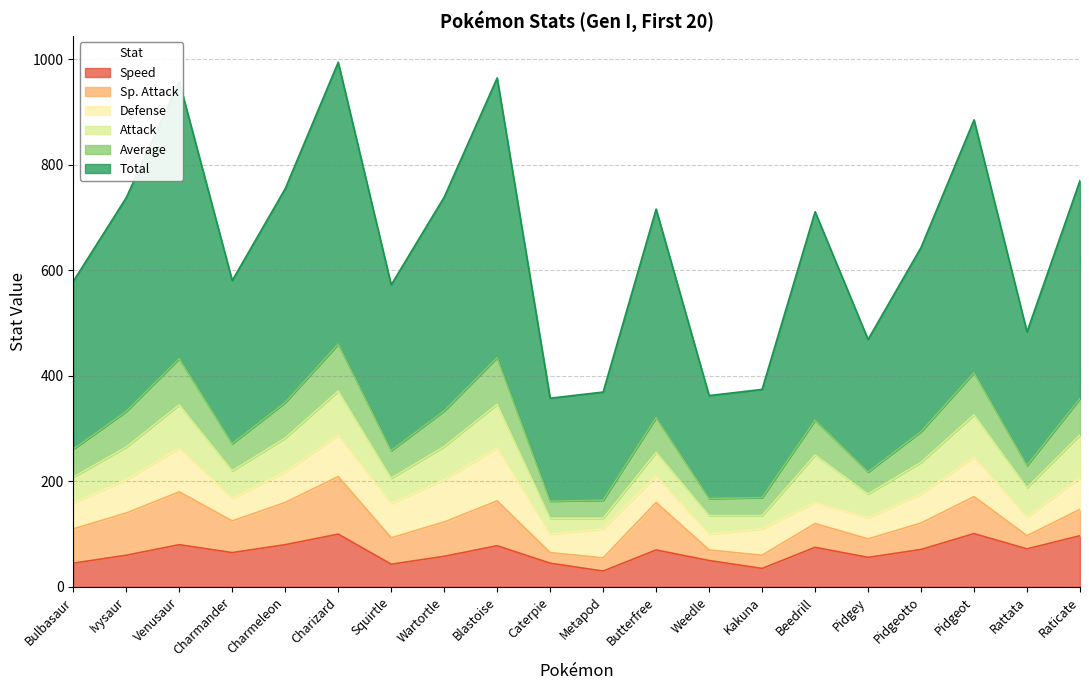

What is the value of the Speed point at the 1st from the left?

45.0